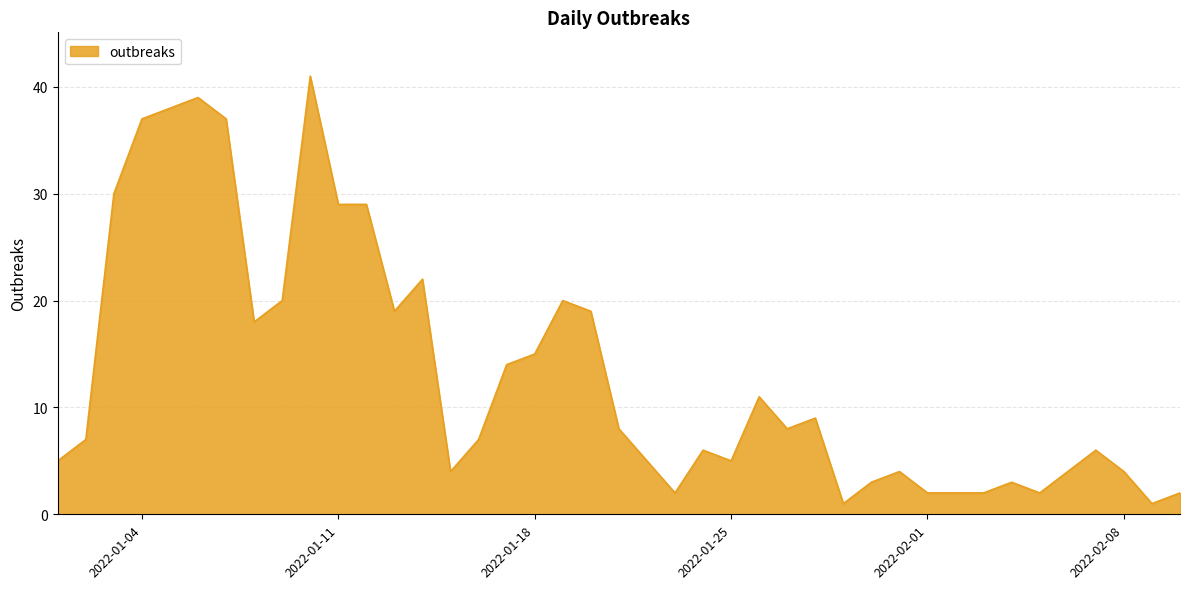

What is the greatest value displayed?

41